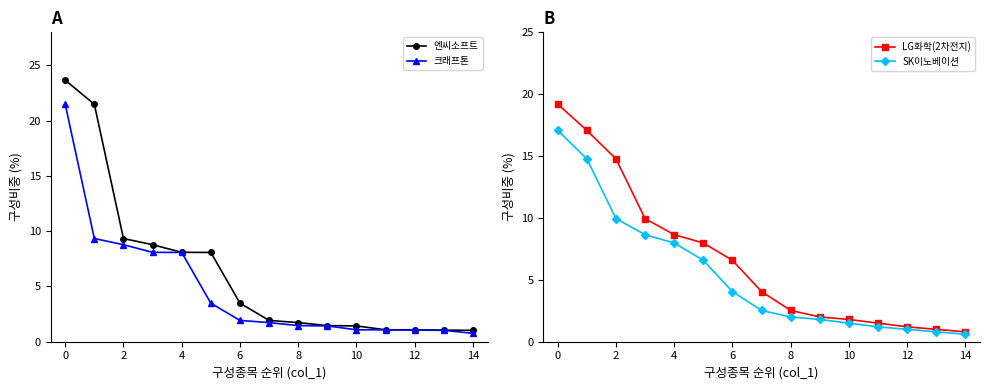

List the series in order of their peak value, lowest first.

SK이노베이션, LG화학(2차전지), 크래프톤, 엔씨소프트